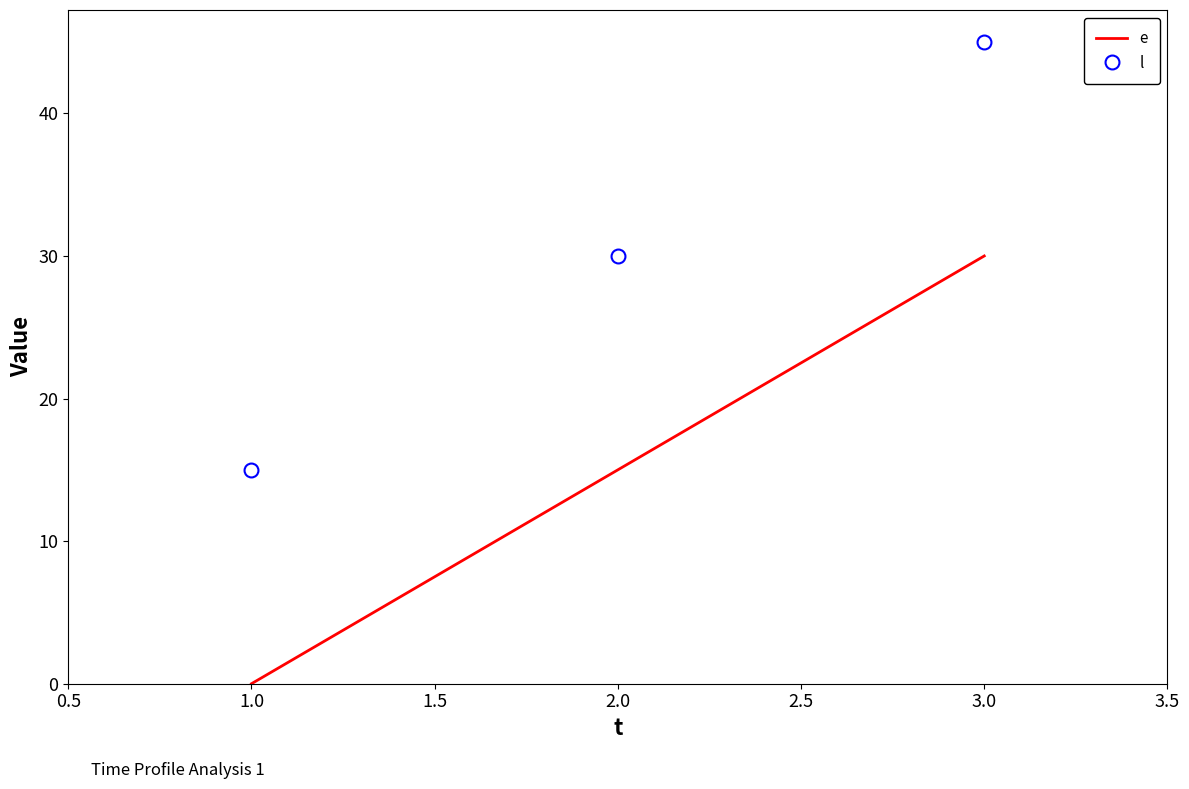

Count the number of categories in the chart.

3